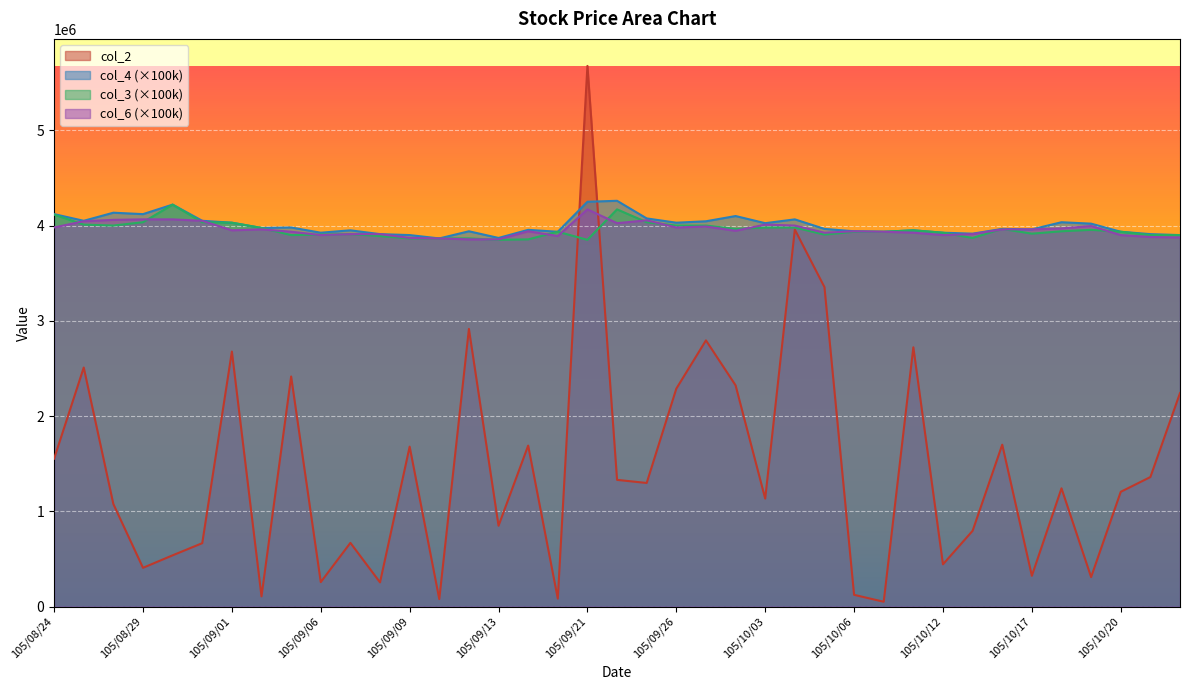

The value of col_2 at 105/10/11 is 4126359.0. True or false?

False